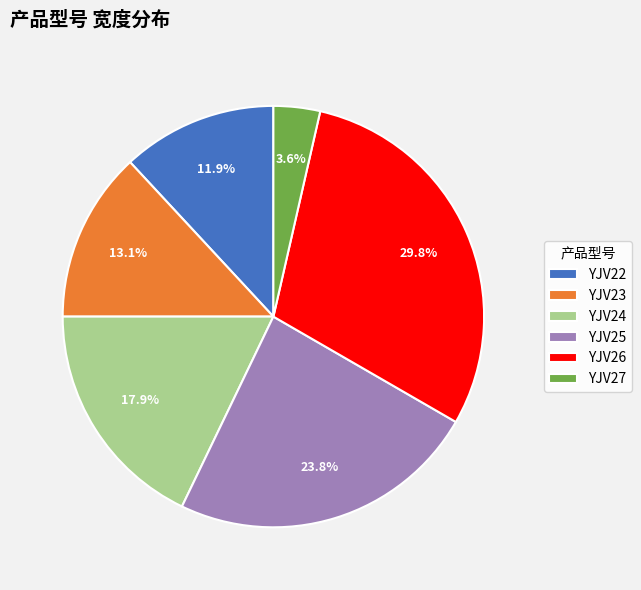

Count the number of slices in the pie.

6